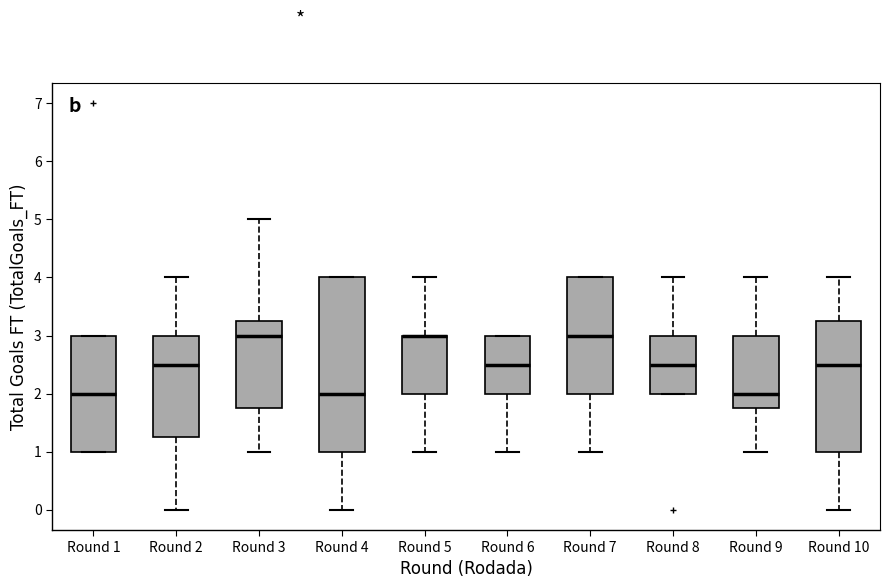

Reading left to right, read every box against the y-axis: the position of its median line, the range the box covers, and the ends of its whiskers. The values are not printed on the chart, so give them approximately, as read against the axis.

Round 1: median 2.0, box 1.0 to 3.0, whiskers 1.0 to 3.0
Round 2: median 2.5, box 1.3 to 3.0, whiskers 0.0 to 4.0
Round 3: median 3.0, box 1.8 to 3.3, whiskers 1.0 to 5.0
Round 4: median 2.0, box 1.0 to 4.0, whiskers 0.0 to 4.0
Round 5: median 3.0 (drawn on the box's upper edge), box 2.0 to 3.0, whiskers 1.0 to 4.0
Round 6: median 2.5, box 2.0 to 3.0, whiskers 1.0 to 3.0
Round 7: median 3.0, box 2.0 to 4.0, whiskers 1.0 to 4.0
Round 8: median 2.5, box 2.0 to 3.0, whiskers 2.0 to 4.0
Round 9: median 2.0, box 1.8 to 3.0, whiskers 1.0 to 4.0
Round 10: median 2.5, box 1.0 to 3.3, whiskers 0.0 to 4.0